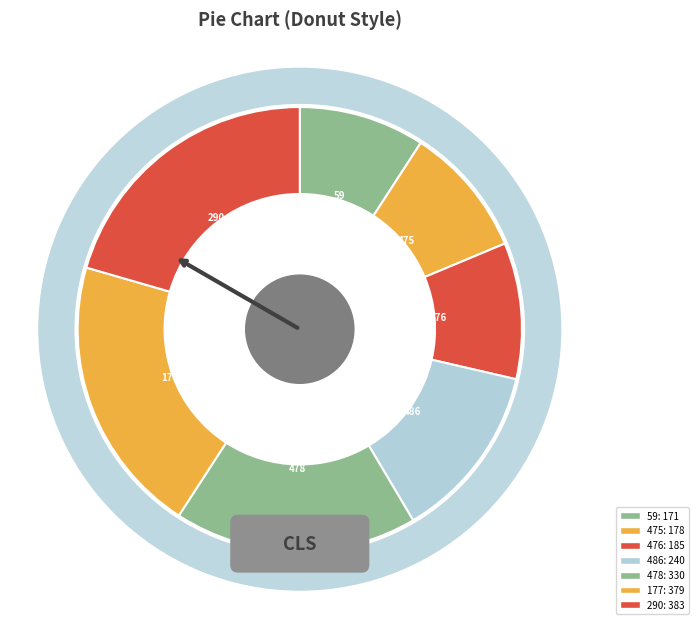

How many slices are in this pie chart?

7